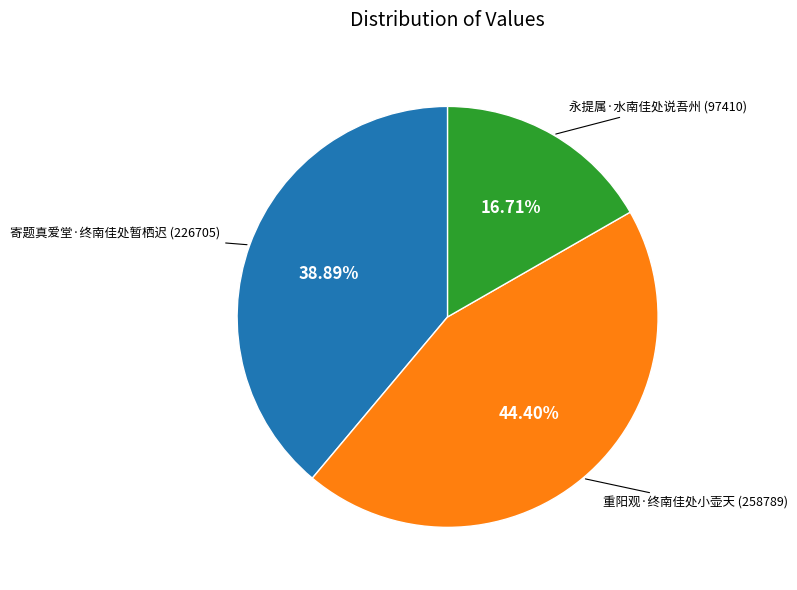

To the nearest percent, what is the average slice percentage?

33%